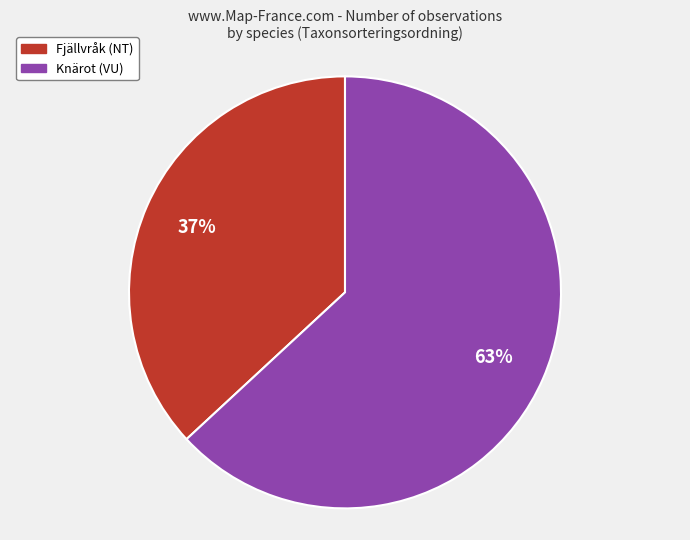

What is the majority slice?

Knärot (VU)